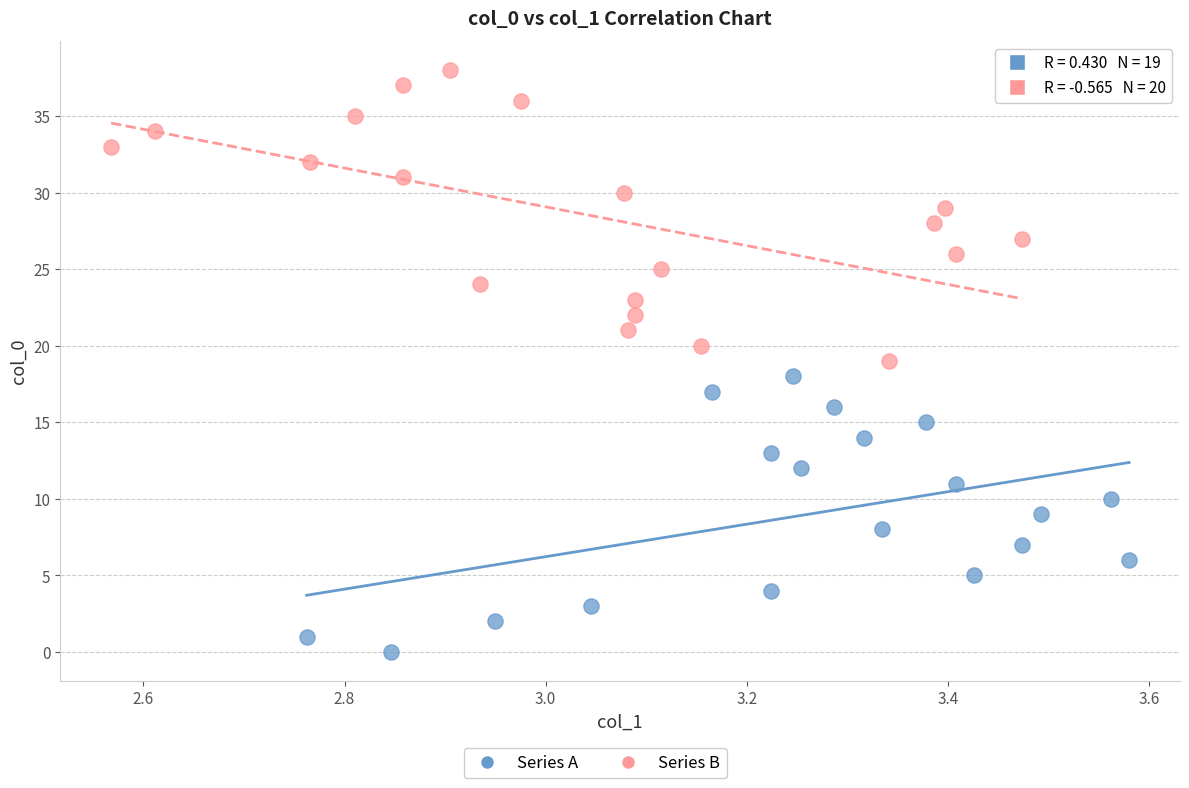

Which series contains the lowest Y value?

Series A